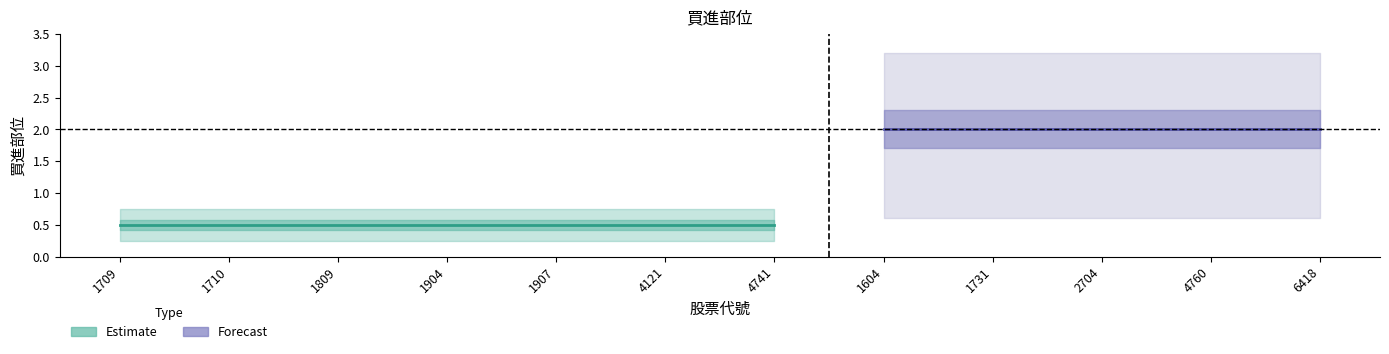

Which label corresponds to the largest value in the chart?

1604